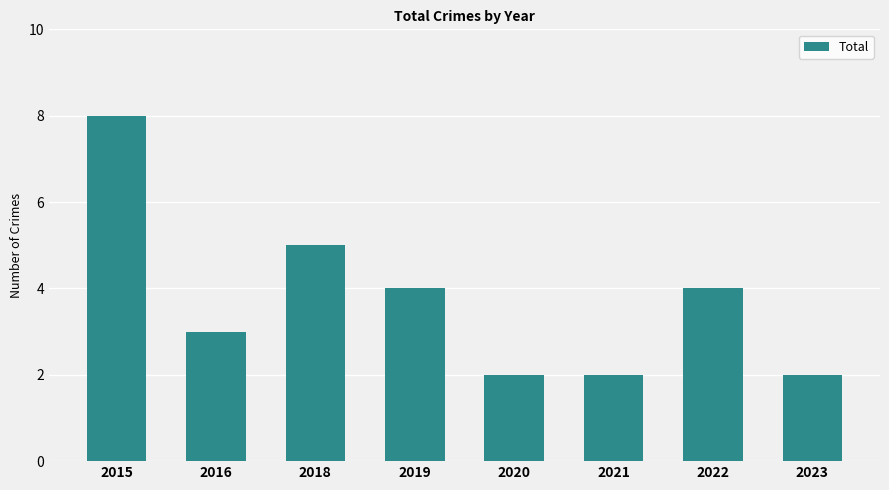

Does the chart contain stacked bars?

No